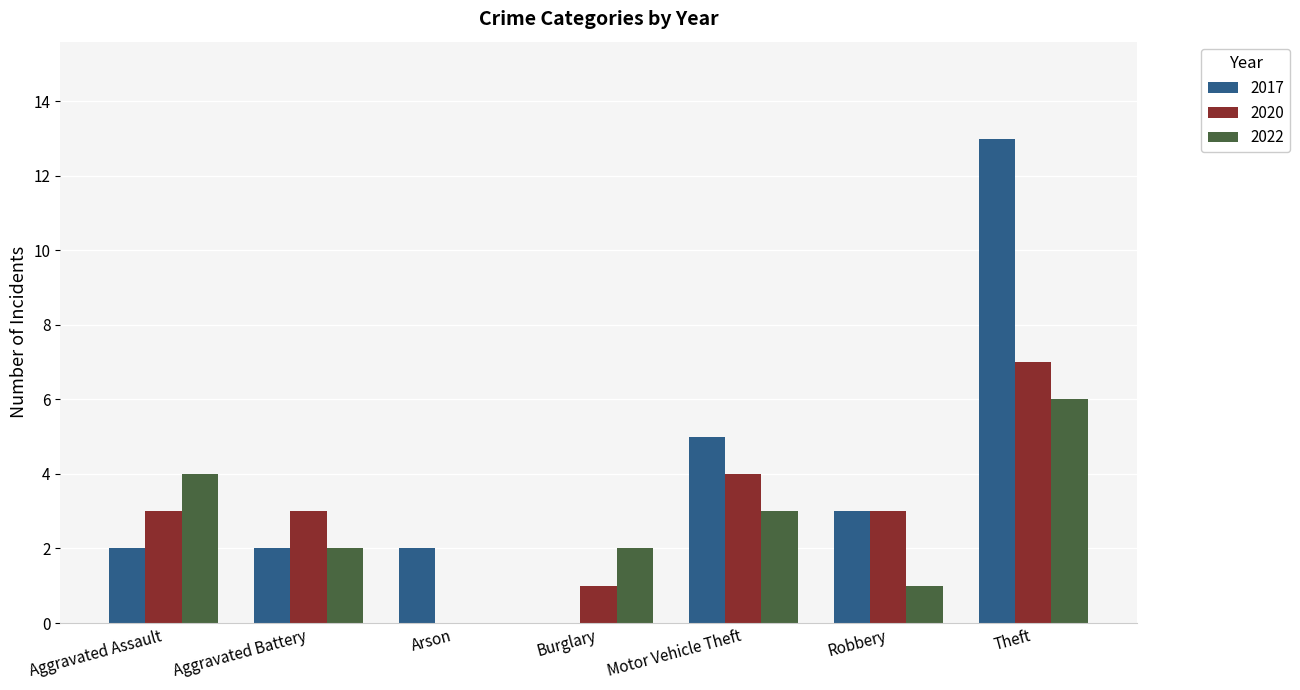

Which label corresponds to the largest value in the chart?

Theft